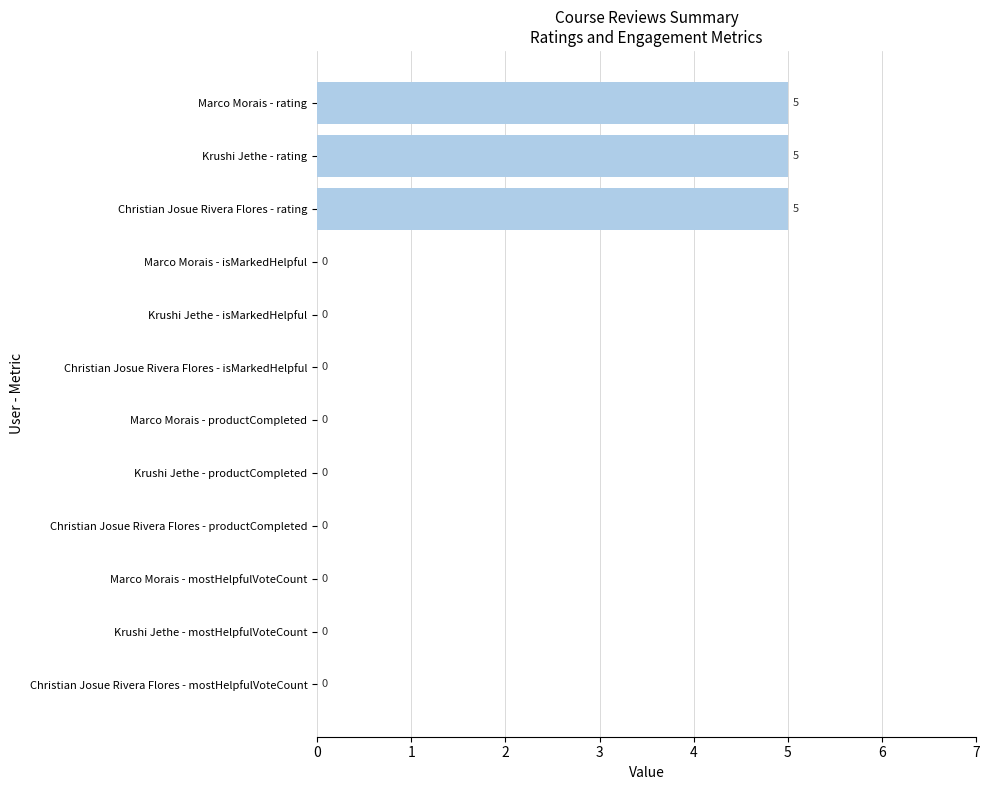

Between Marco Morais - rating and Marco Morais - isMarkedHelpful, which is larger?

Marco Morais - rating